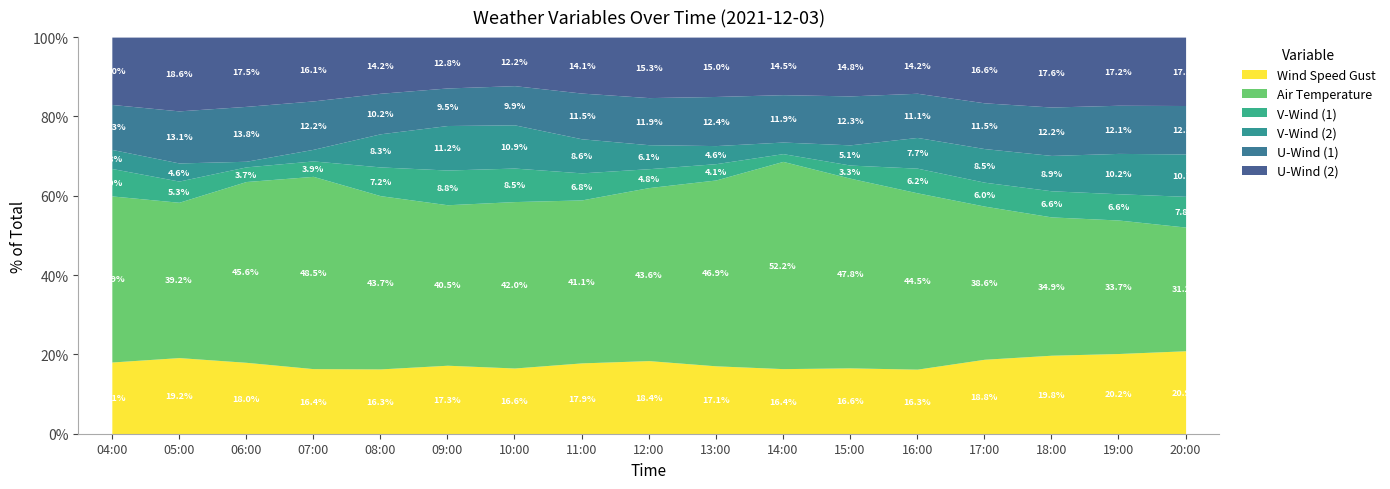

Is it true that wind_speed_gust equals 5.2 at 05:00?

False